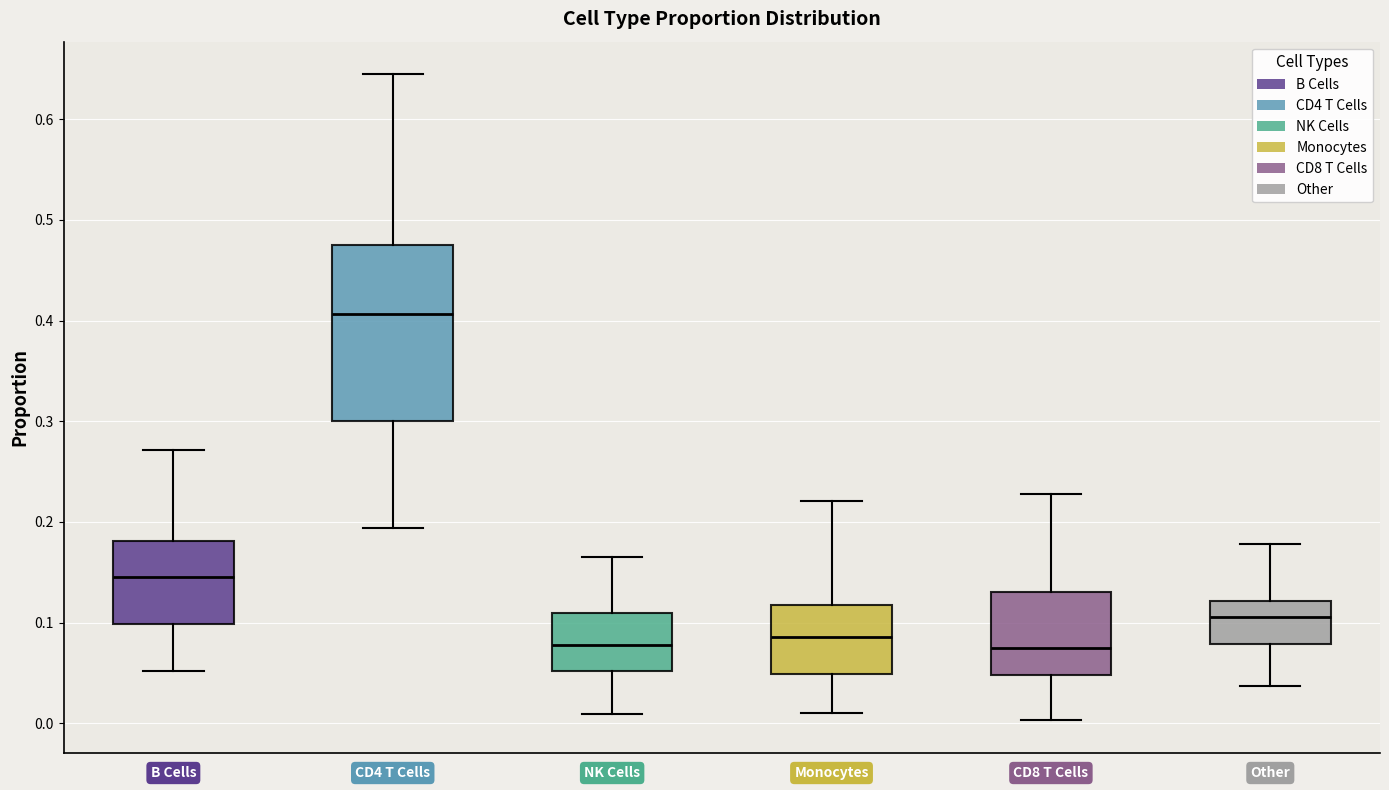

Reading left to right, read every box against the y-axis: the position of its median line, the range the box covers, and the ends of its whiskers. The values are not printed on the chart, so give them approximately, as read against the axis.

B Cells: median 0.15, box 0.10 to 0.18, whiskers 0.05 to 0.27
CD4 T Cells: median 0.41, box 0.30 to 0.48, whiskers 0.19 to 0.65
NK Cells: median 0.08, box 0.05 to 0.11, whiskers 0.01 to 0.17
Monocytes: median 0.09, box 0.05 to 0.12, whiskers 0.01 to 0.22
CD8 T Cells: median 0.07, box 0.05 to 0.13, whiskers 0.00 to 0.23
Other: median 0.11, box 0.08 to 0.12, whiskers 0.04 to 0.18